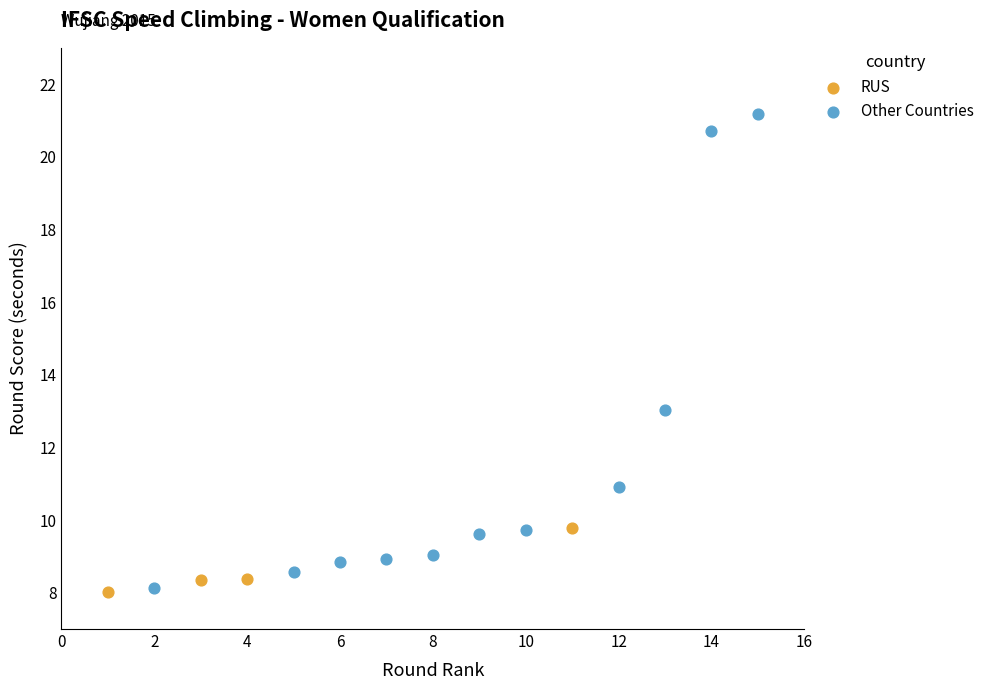

Which series reaches the maximum Y coordinate?

Other Countries